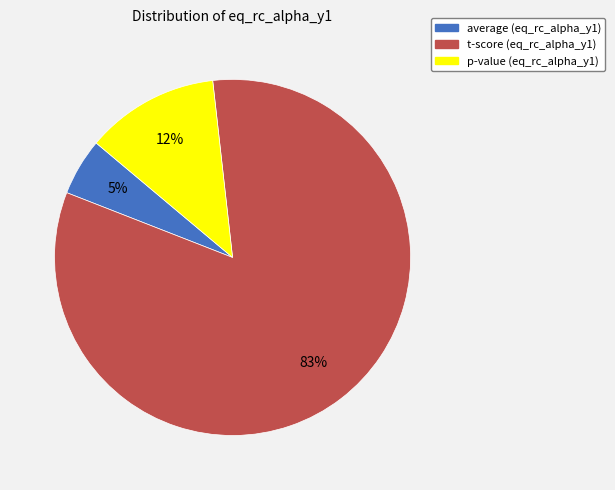

To the nearest percent, what portion does t-score represent?

83%